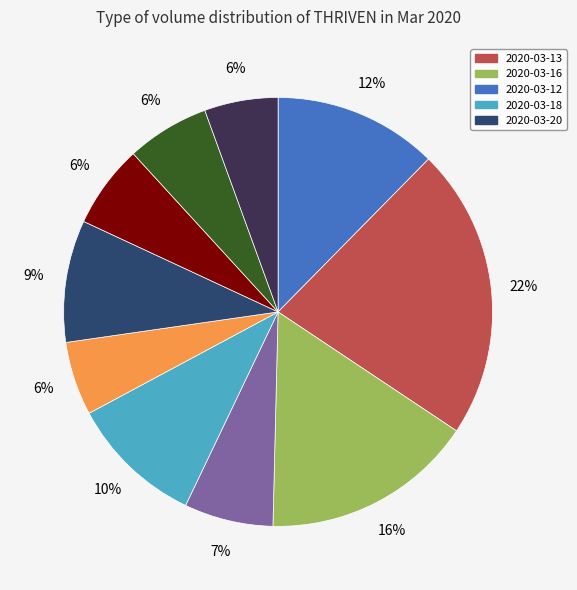

To the nearest percent, what is the average slice percentage?

10%